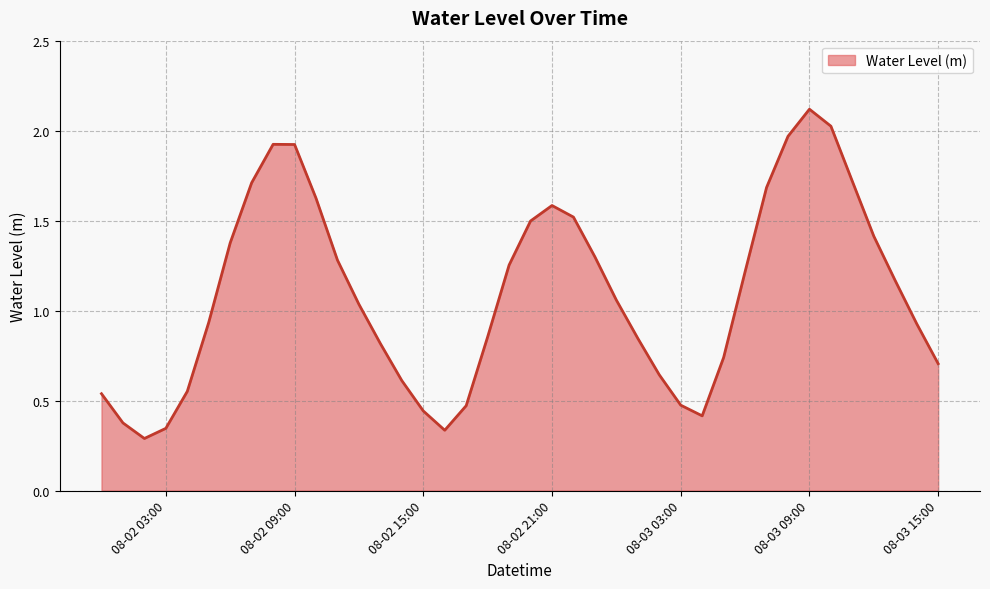

What is the difference between the maximum and minimum values?

1.8